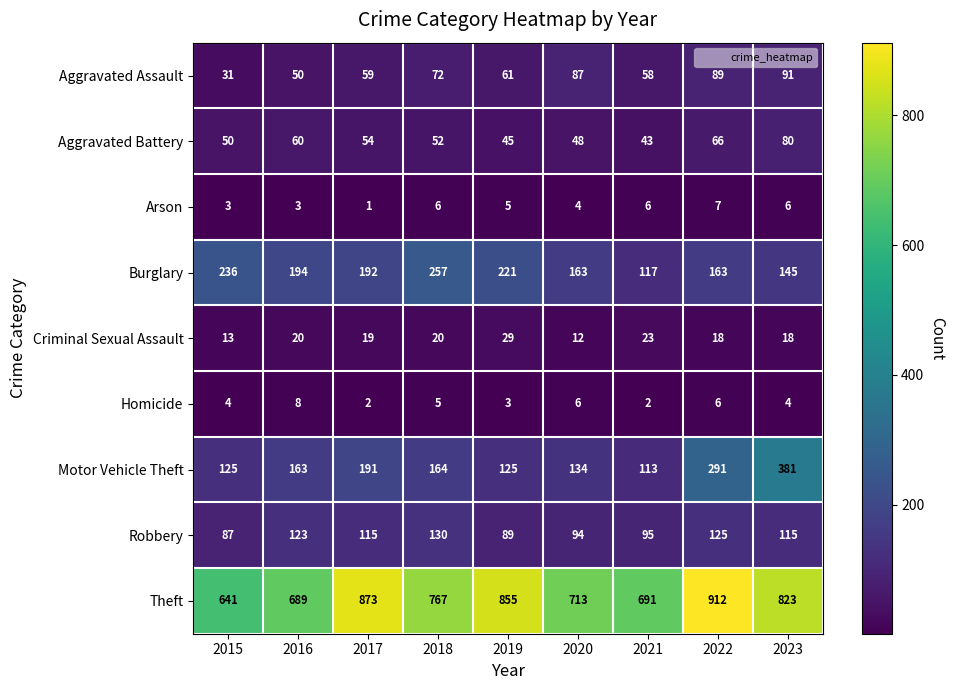

What is the difference between the maximum and minimum values in the Burglary series?

140